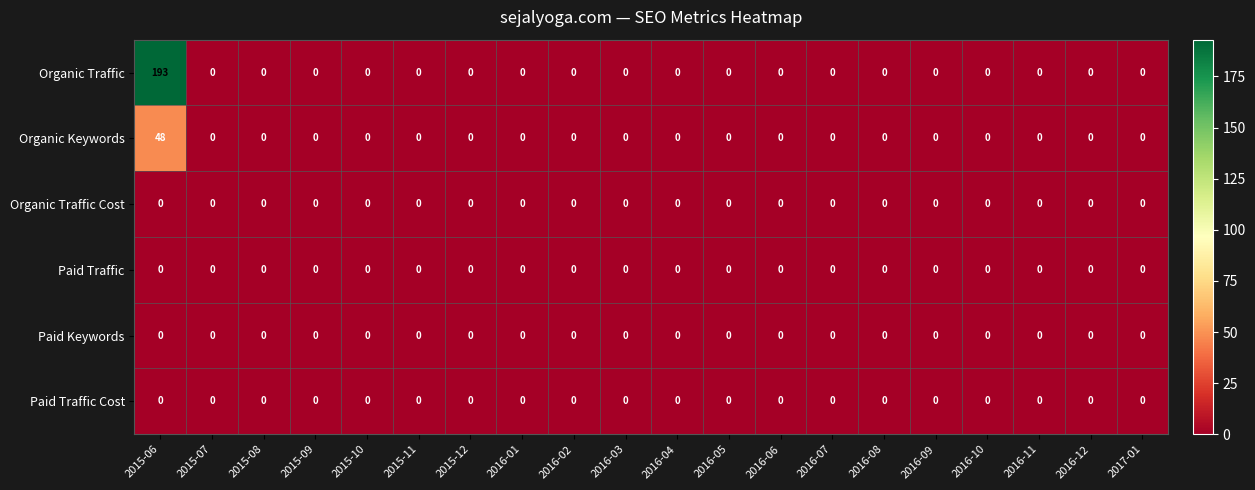

At which category is the sum across all series the highest?

2015-06